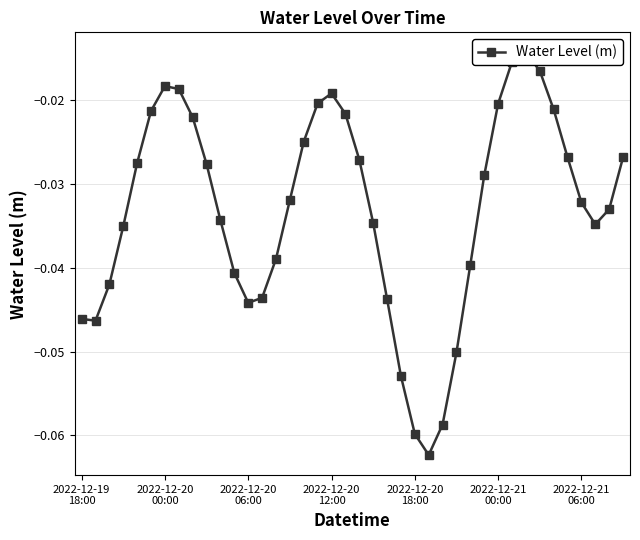

Reading left to right, extract all data points from this chart.

-0.0	-0.0	-0.0	-0.0	-0.0	-0.0	-0.0	-0.0	-0.0	-0.0	-0.0	-0.0	-0.0	-0.0	-0.0	-0.0	-0.0	-0.0	-0.0	-0.0	-0.0	-0.0	-0.0	-0.1	-0.1	-0.1	-0.1	-0.1	-0.0	-0.0	-0.0	-0.0	-0.0	-0.0	-0.0	-0.0	-0.0	-0.0	-0.0	-0.0